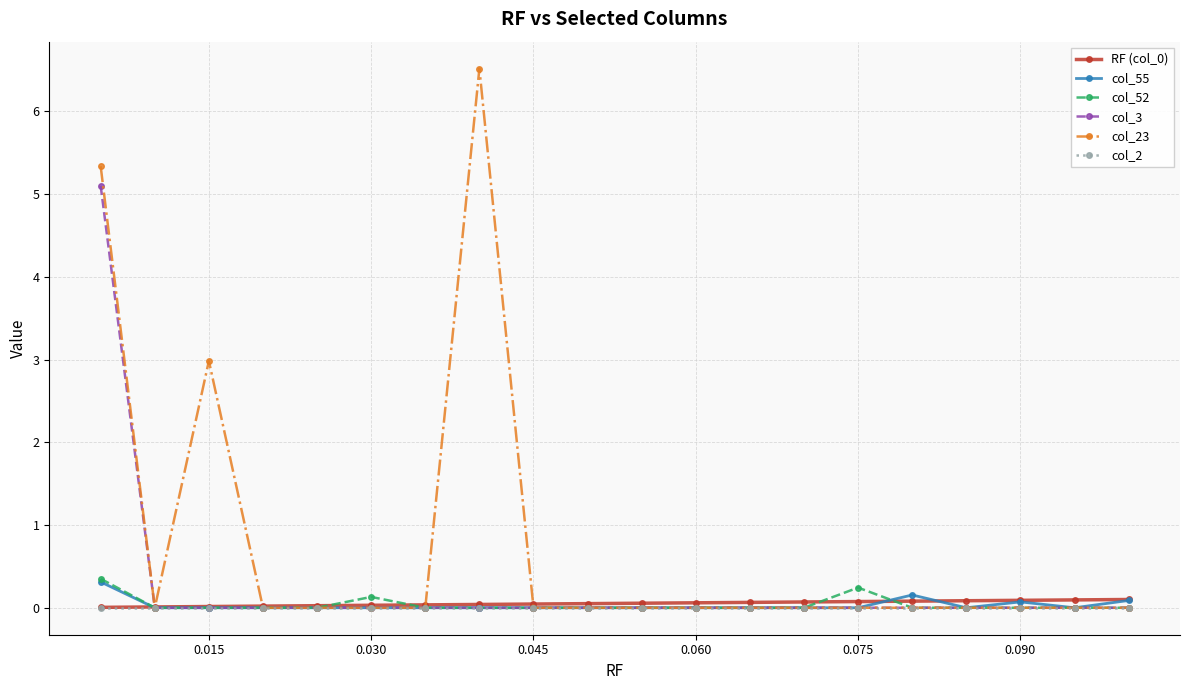

Which series has the widest spread of values?

col_23